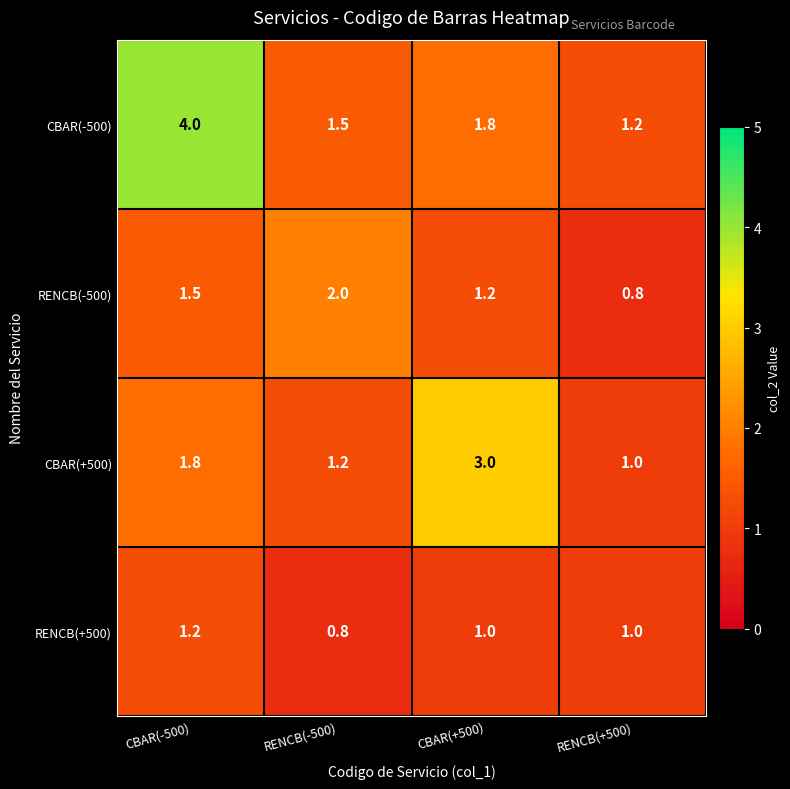

Between RENCB(-500) and CBAR(+500), which series saw the biggest shift?

CBAR(+500)